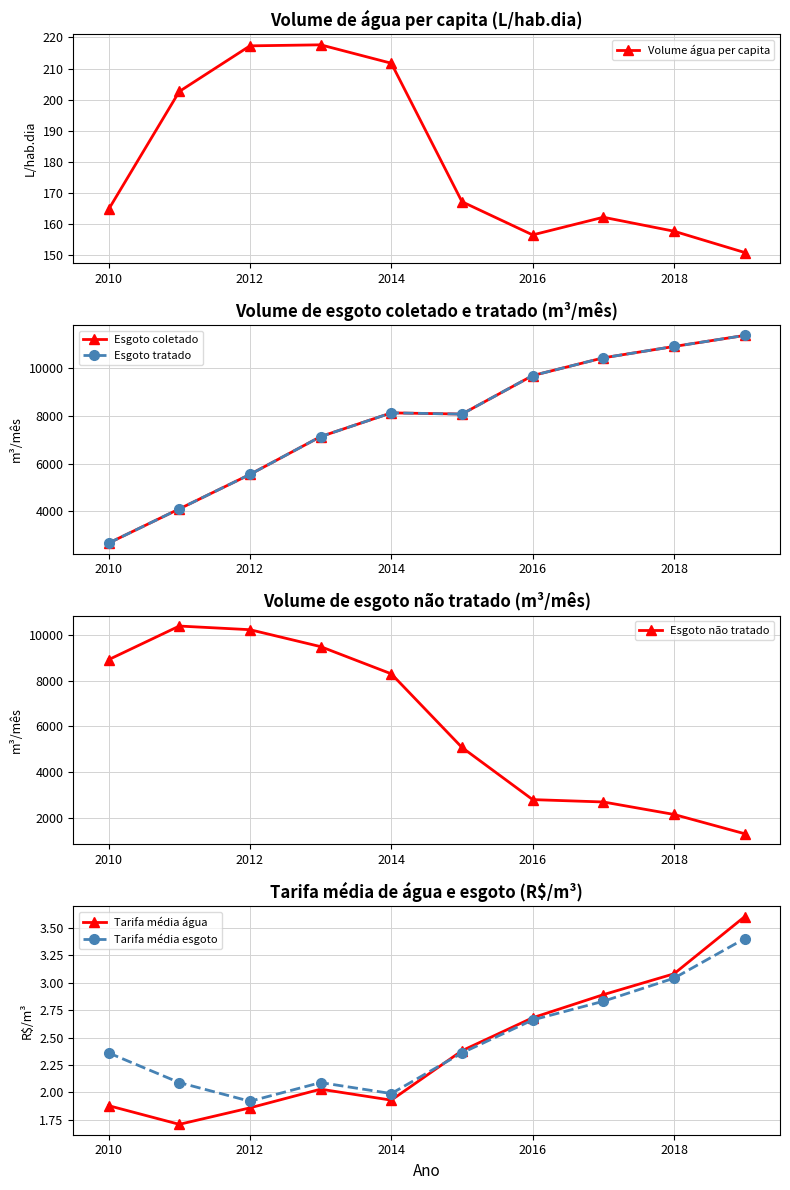

The Esgoto coletado series shows 2663.8 at 2010. True or false?

True